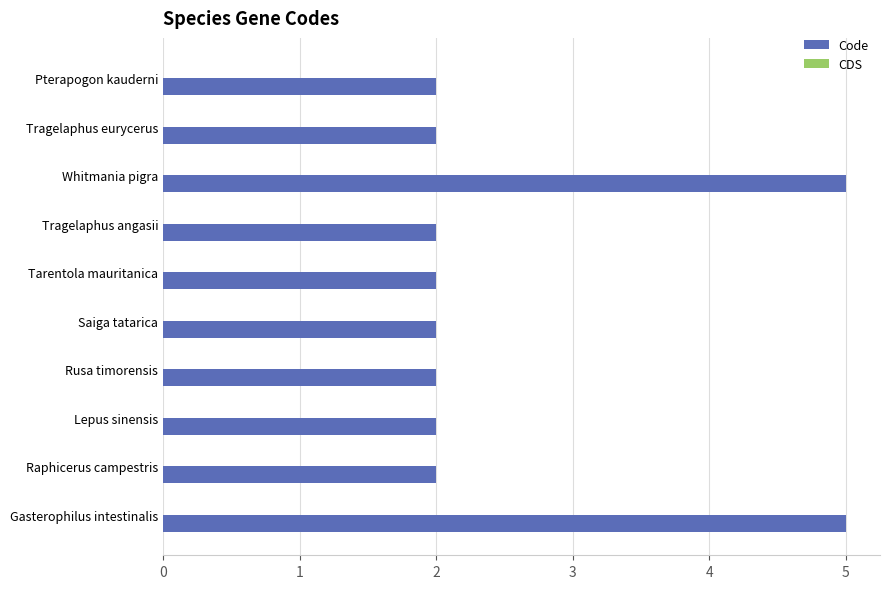

The value at Tragelaphus eurycerus is 1. True or false?

False